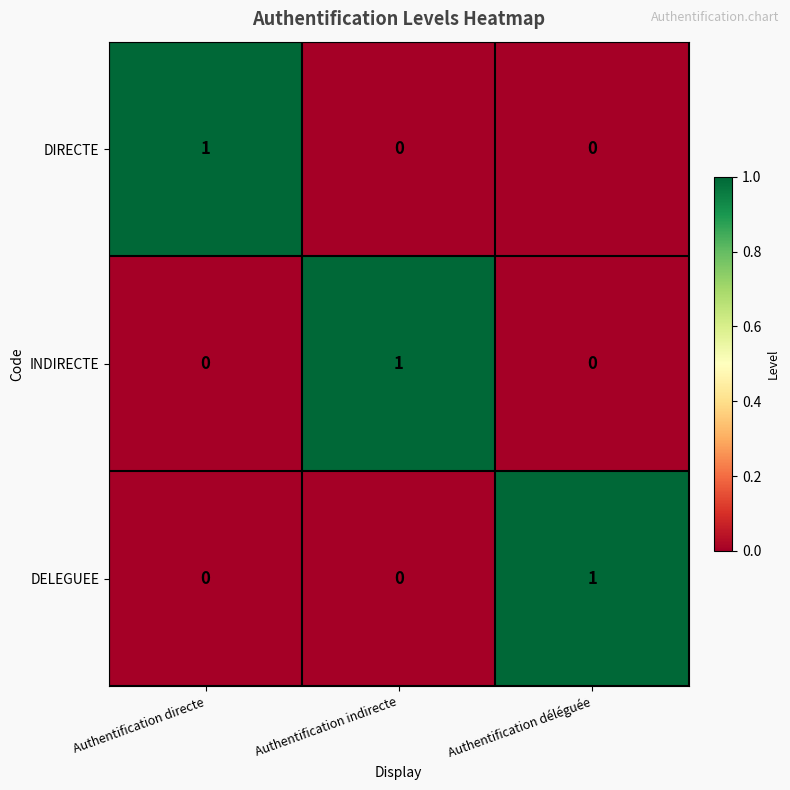

Is it true that INDIRECTE equals 0 at Authentification directe?

True